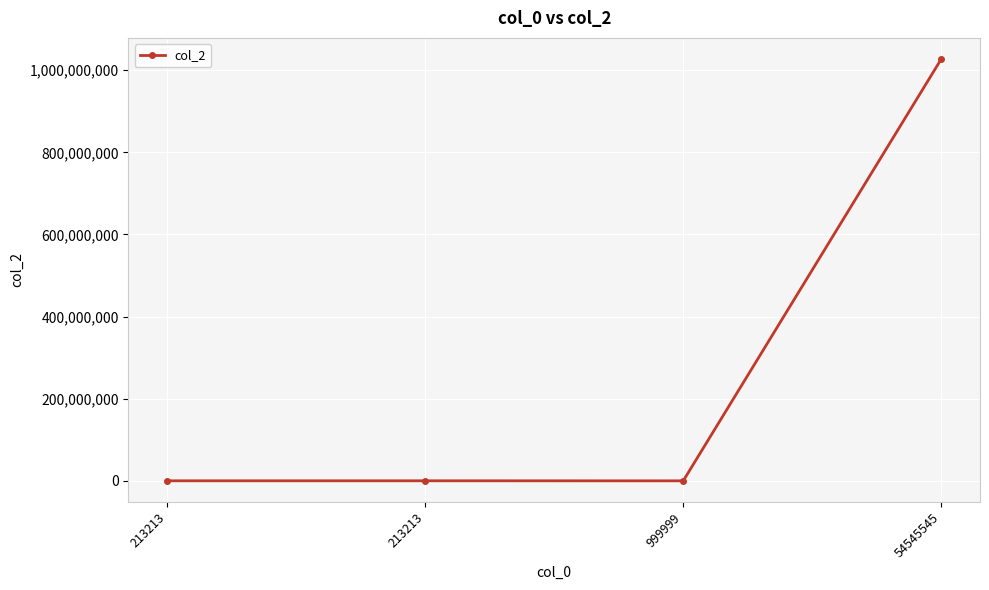

What value does the data have at 213213, to the nearest 50?

213200